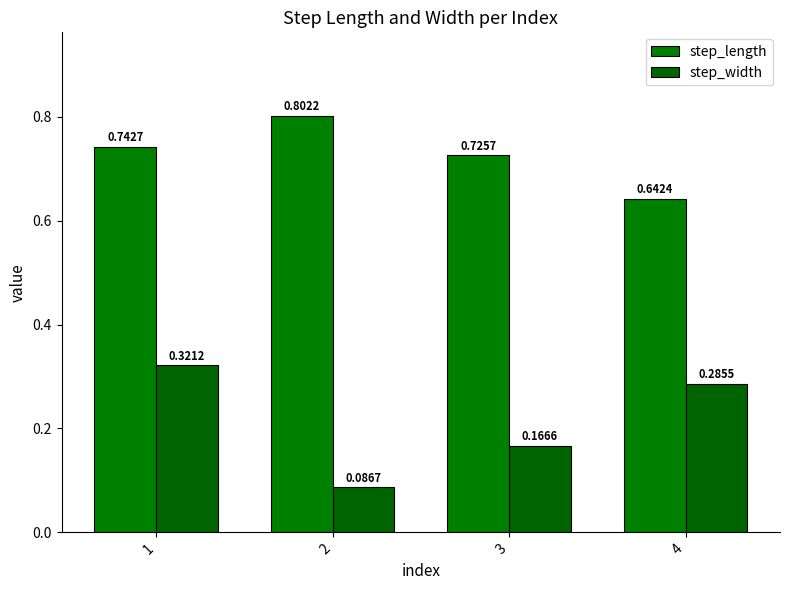

Is it true that step_width equals 0.1 at 3?

False